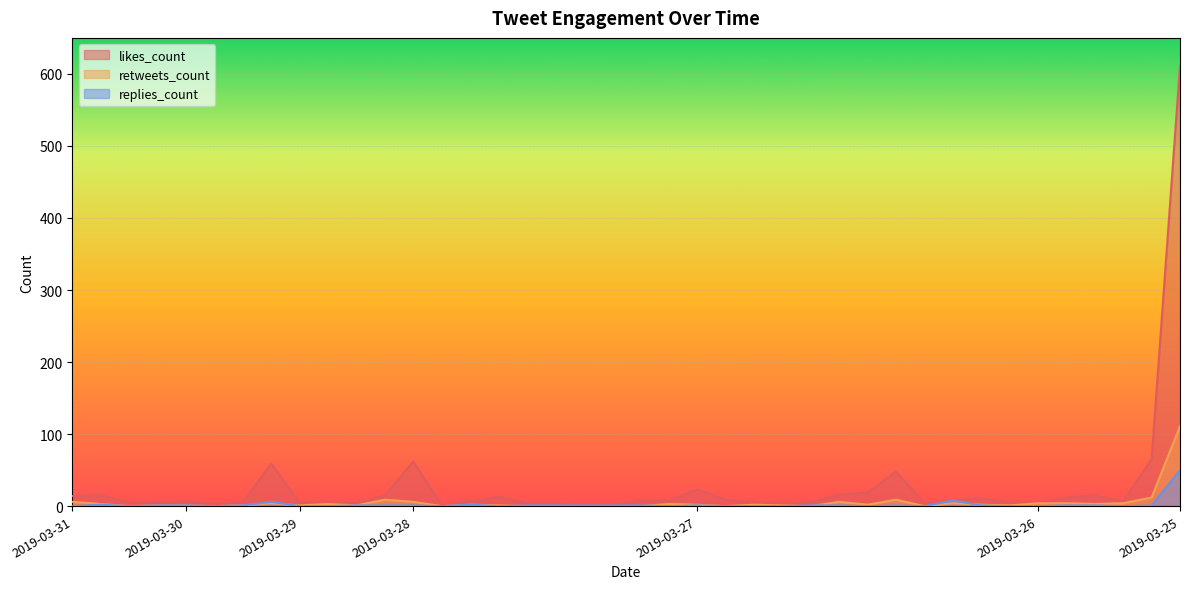

At which category is the sum across all series the highest?

2019-03-25